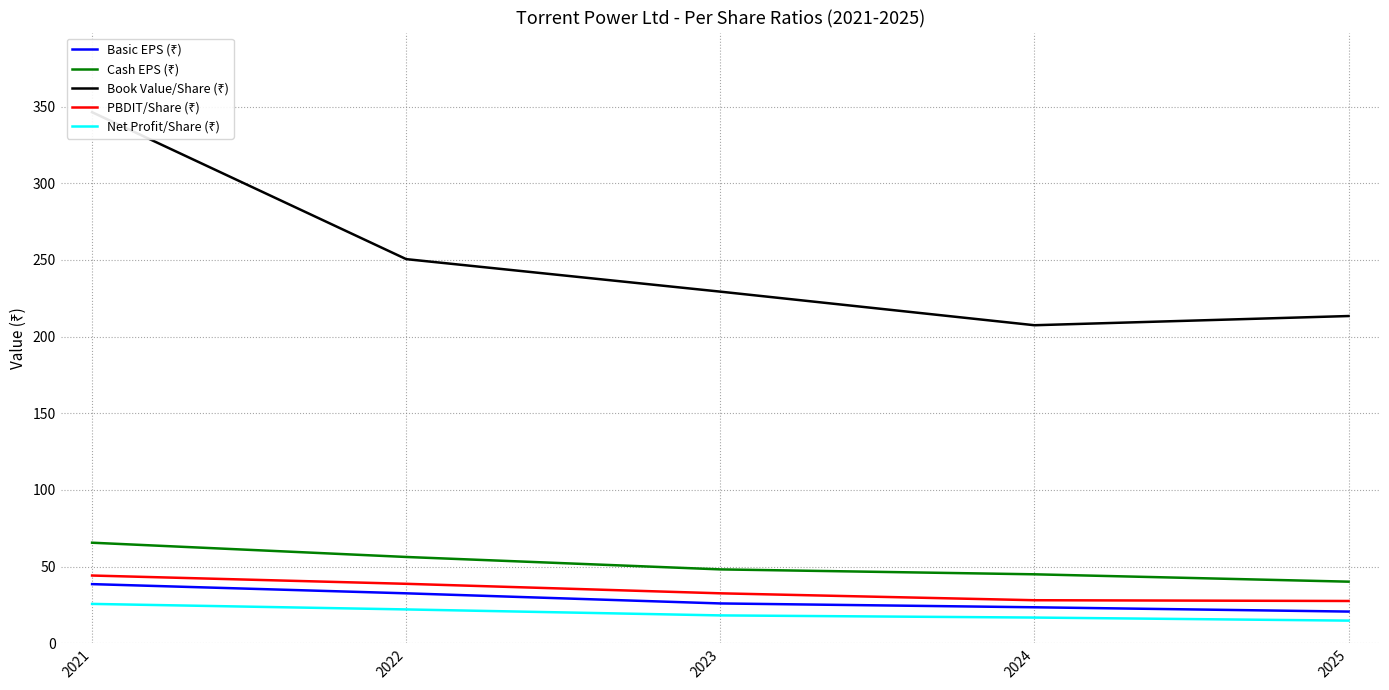

Reading left to right, what are all the values shown in this chart?

Basic EPS (₹): 2021=38.6	2022=32.6	2023=26.0	2024=23.5	2025=20.7
Cash EPS (₹): 2021=65.6	2022=56.3	2023=48.2	2024=45.0	2025=40.2
Book Value/Share (₹): 2021=346.3	2022=250.5	2023=229.3	2024=207.4	2025=213.4
PBDIT/Share (₹): 2021=44.2	2022=38.8	2023=32.6	2024=28.1	2025=27.6
Net Profit/Share (₹): 2021=25.7	2022=22.1	2023=18.2	2024=16.8	2025=14.8